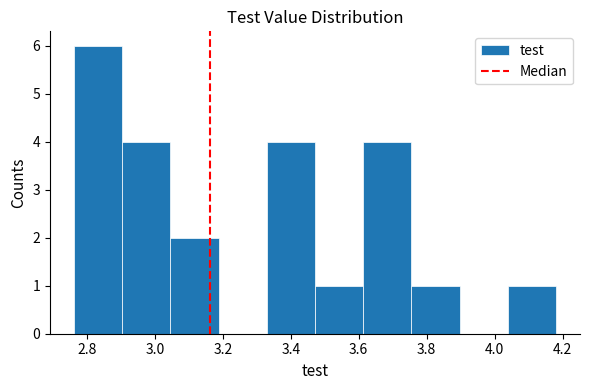

Reading left to right, transcribe this chart: for each bar, give the range it covers on the x-axis and its height. Neither the bar edges nor the heights are printed on the chart, so give them approximately, as read against the axes.

2.76 to 2.90: 6
2.90 to 3.04: 4
3.04 to 3.18: 2
3.18 to 3.32: 0
3.32 to 3.48: 4
3.48 to 3.62: 1
3.62 to 3.76: 4
3.76 to 3.90: 1
3.90 to 4.04: 0
4.04 to 4.18: 1